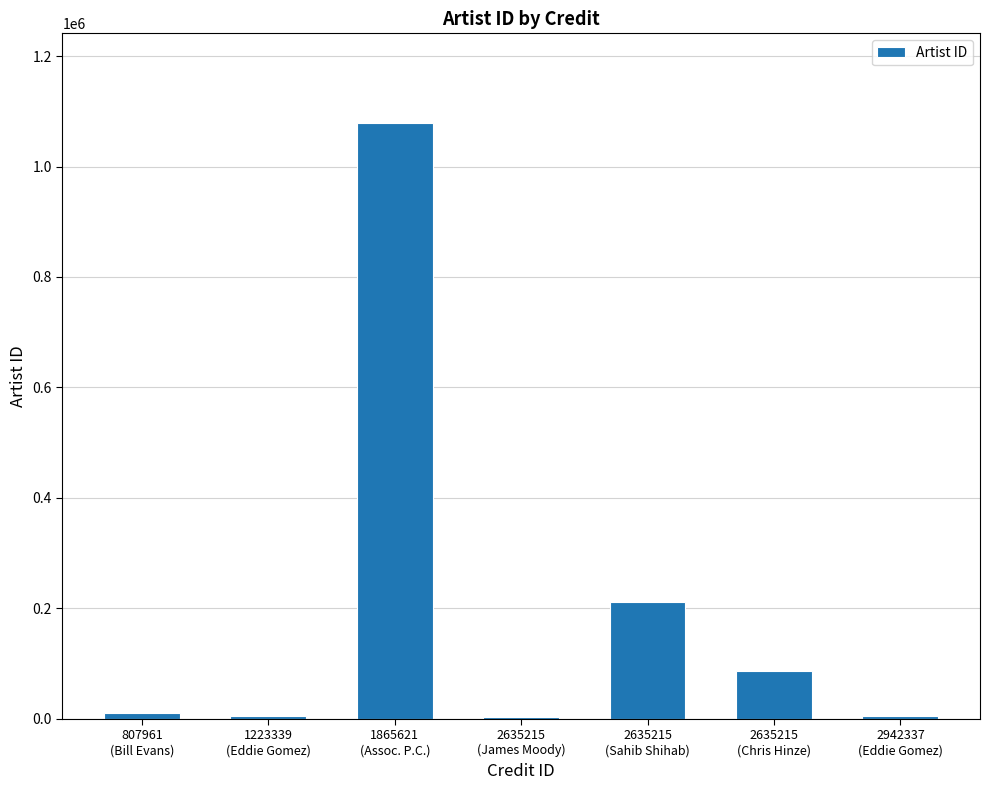

What is the sum of the values at 2635215
(James Moody) and 1865621
(Assoc. P.C.)?

1083054